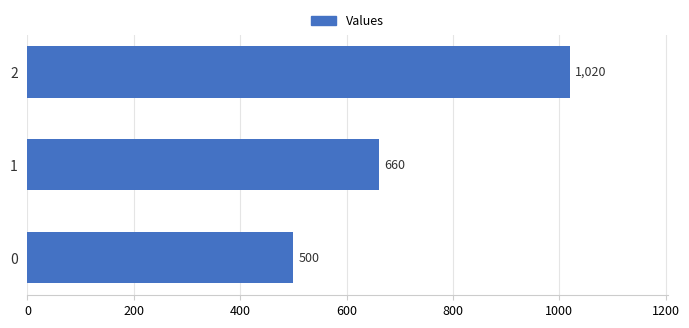

Reading top to bottom, list all the values displayed in this chart.

2=1020	1=660	0=500